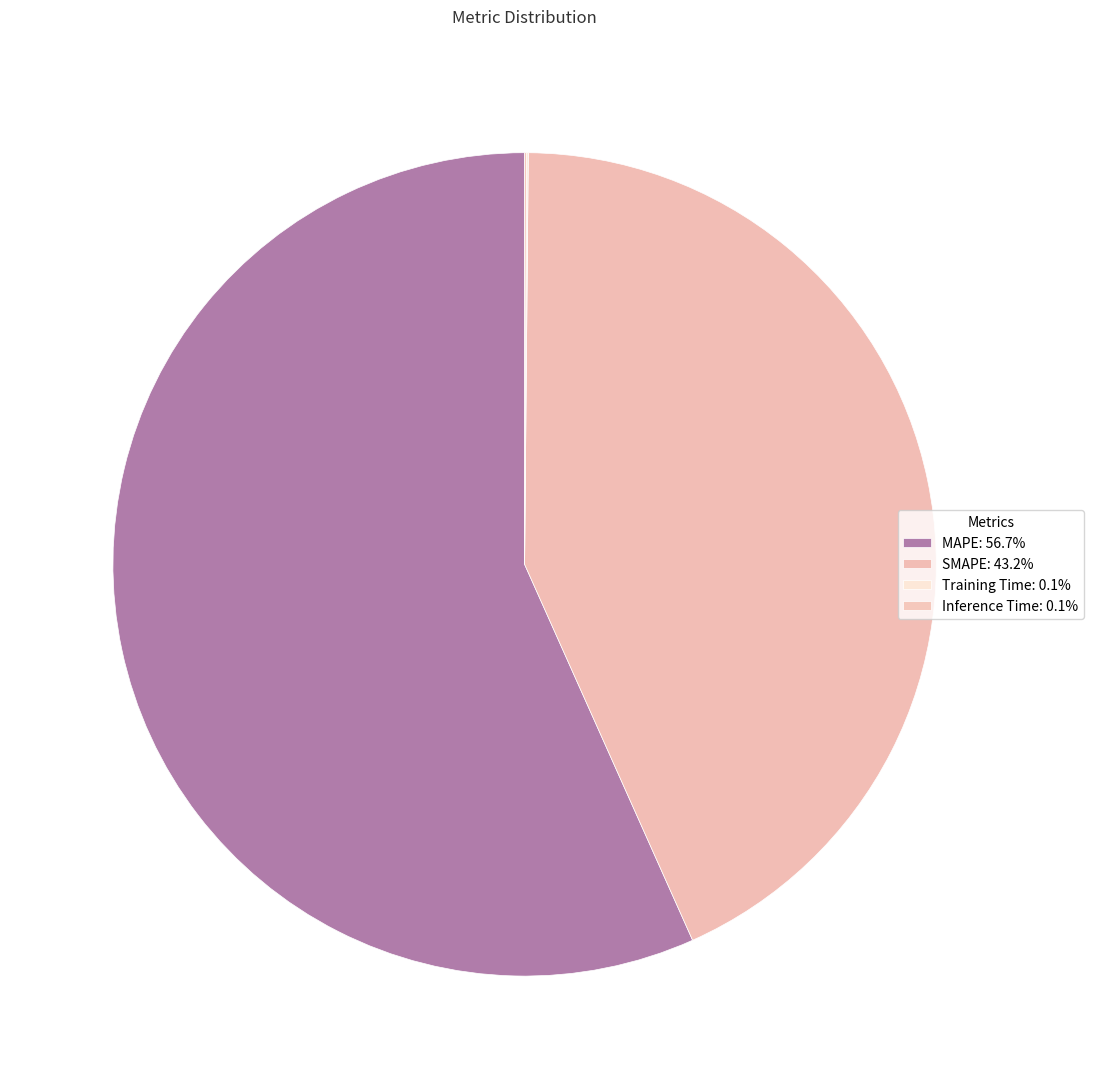

Count the number of slices in the pie.

4